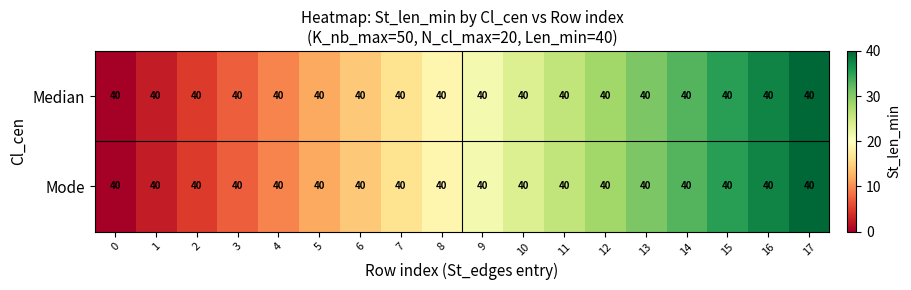

What is the difference between the maximum and minimum values in the Median series?

40.0